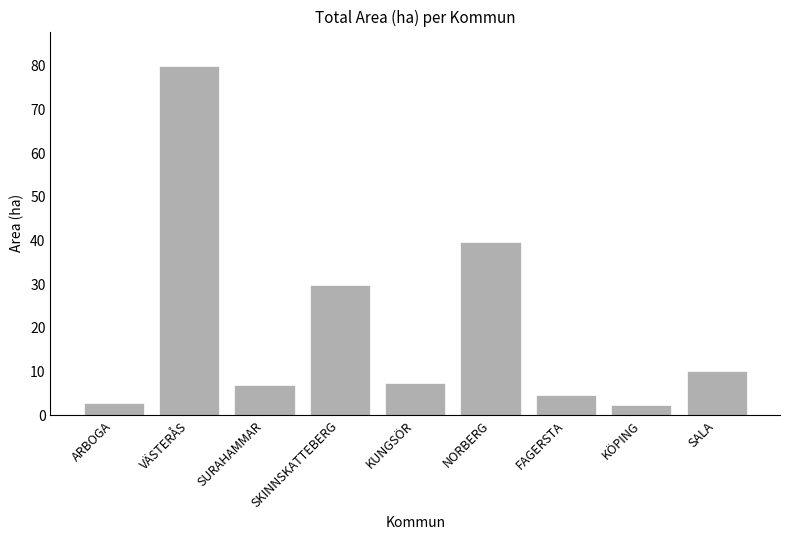

True or false: the data shows 6.0 at SKINNSKATTEBERG.

False